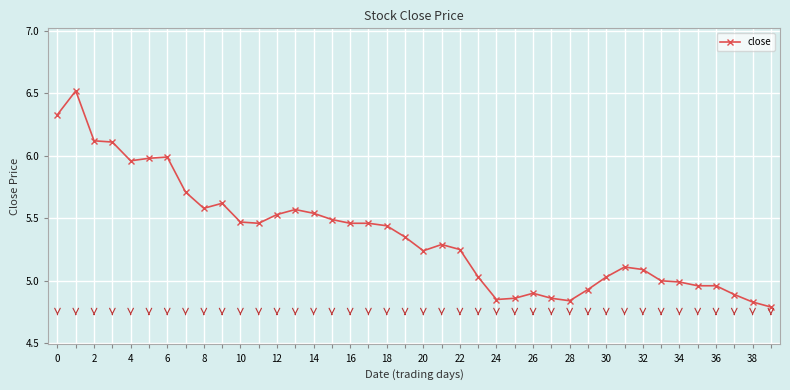

What is the sum of all values?

214.4